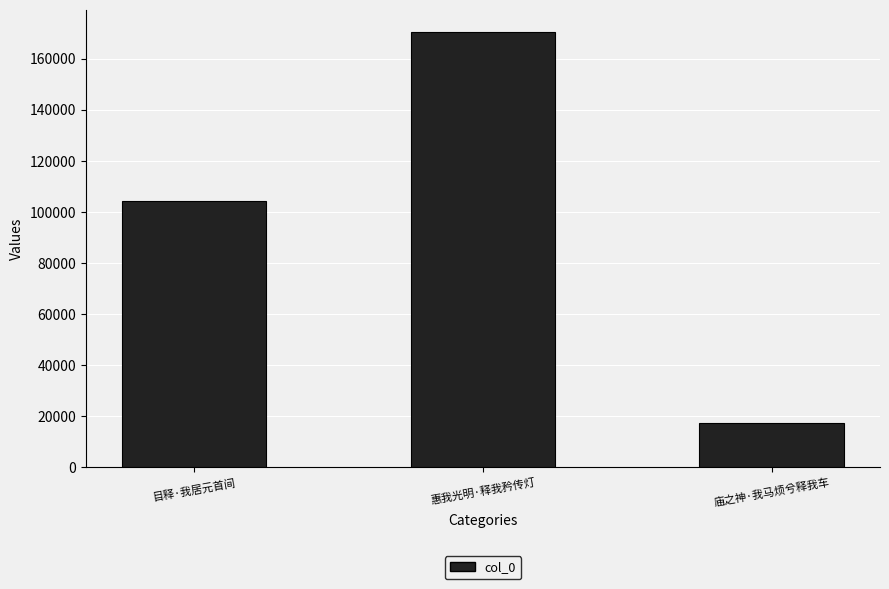

Is it true that the value at 庙之神·我马烦兮释我车 is 24699?

False